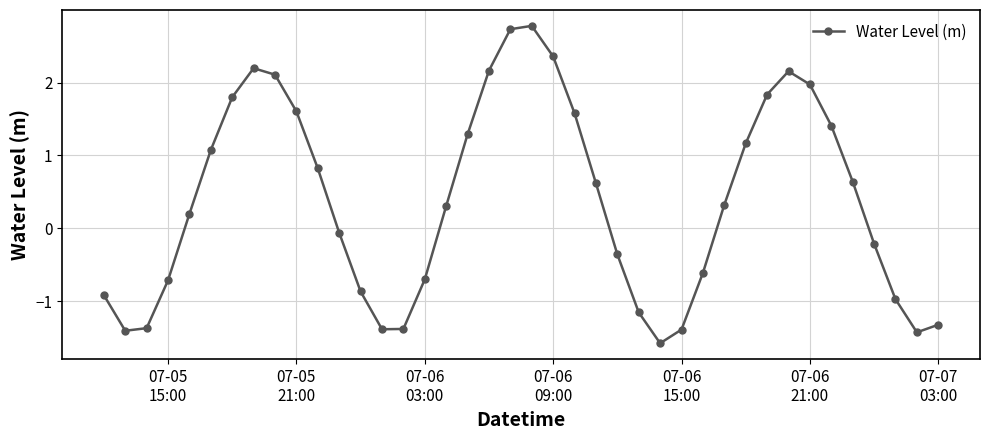

How many interior local valleys (lower than both neighbors) does the data have?

4